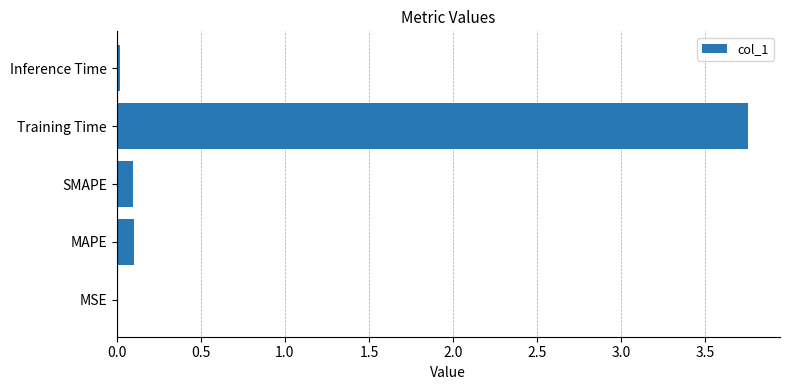

Between Inference Time and Training Time, which is larger?

Training Time